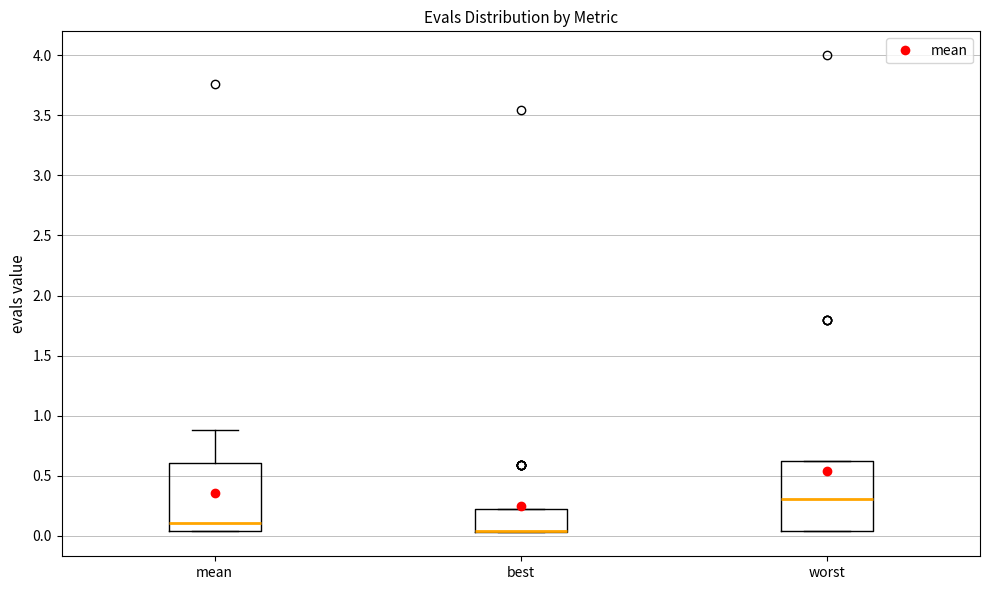

Reading left to right, read every box against the y-axis: the position of its median line, the range the box covers, and the ends of its whiskers. The values are not printed on the chart, so give them approximately, as read against the axis.

mean: median 0.10, box 0.05 to 0.60, whiskers 0.05 to 0.90
best: median 0.05 (drawn on the box's lower edge), box 0.05 to 0.20, whiskers 0.05 to 0.20
worst: median 0.30, box 0.05 to 0.65, whiskers 0.05 to 0.65